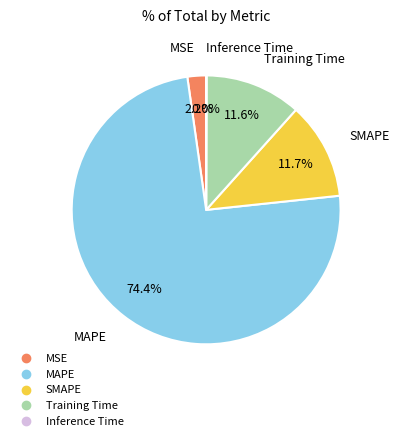

To the nearest percent, what is the average slice percentage?

20%